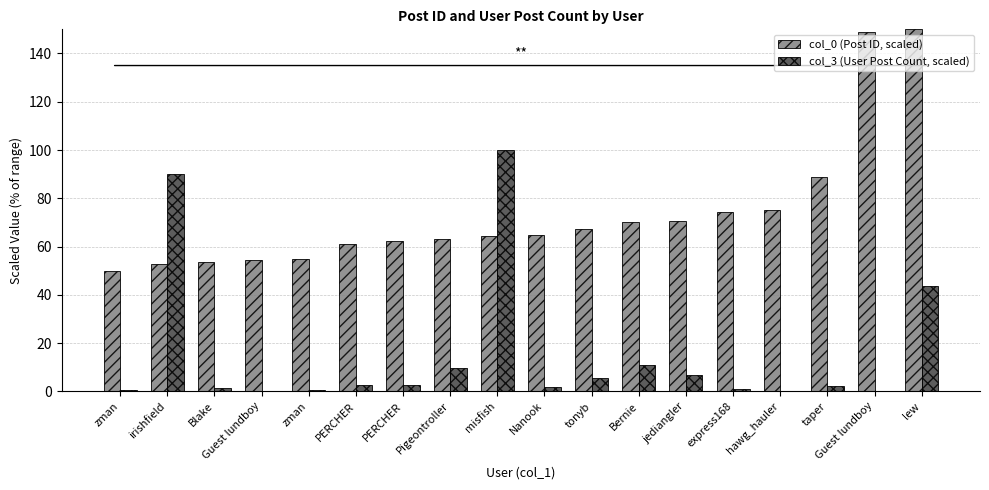

What is the label of the 1st bar from the right?

lew